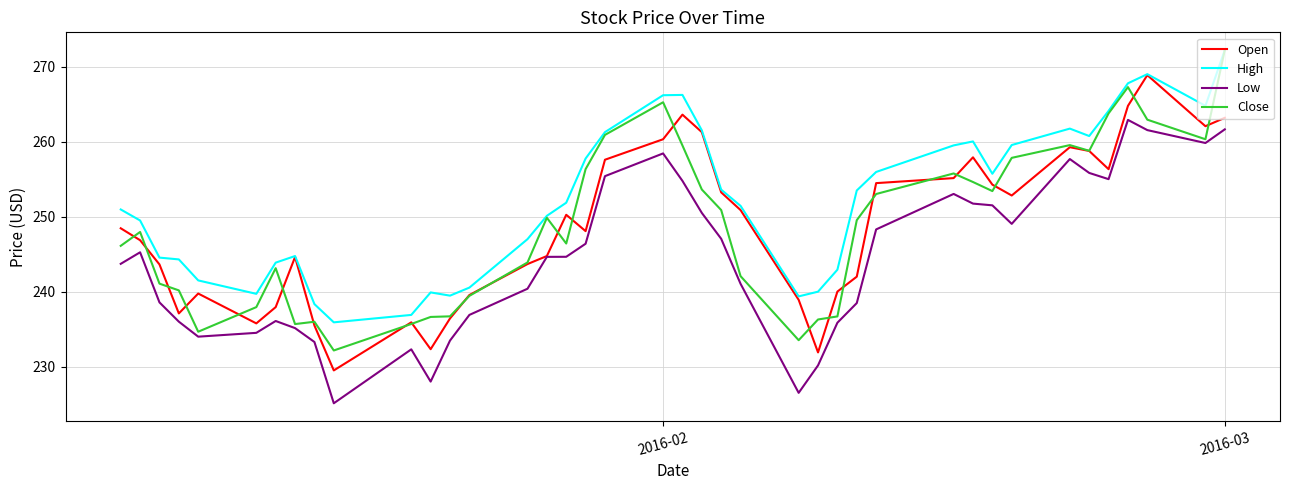

True or false: High and Low intersect in this chart.

False